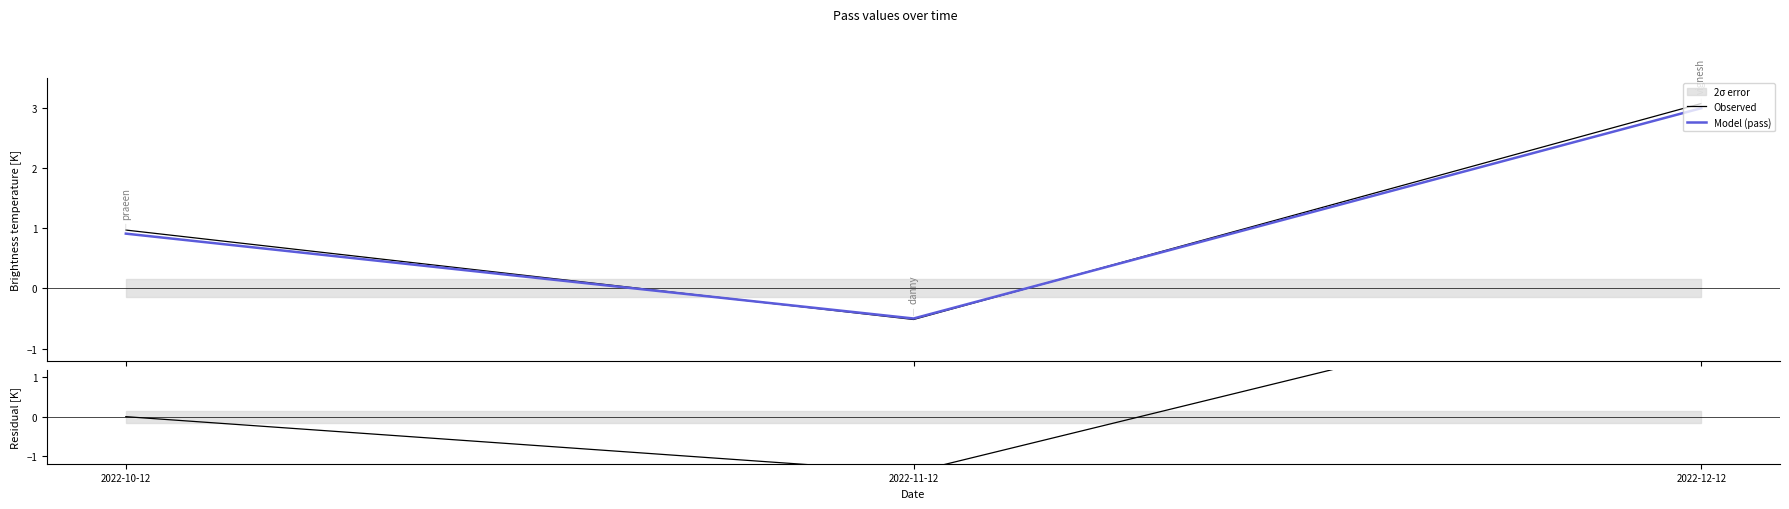

At which label does Observed first exceed 0?

2022-10-12